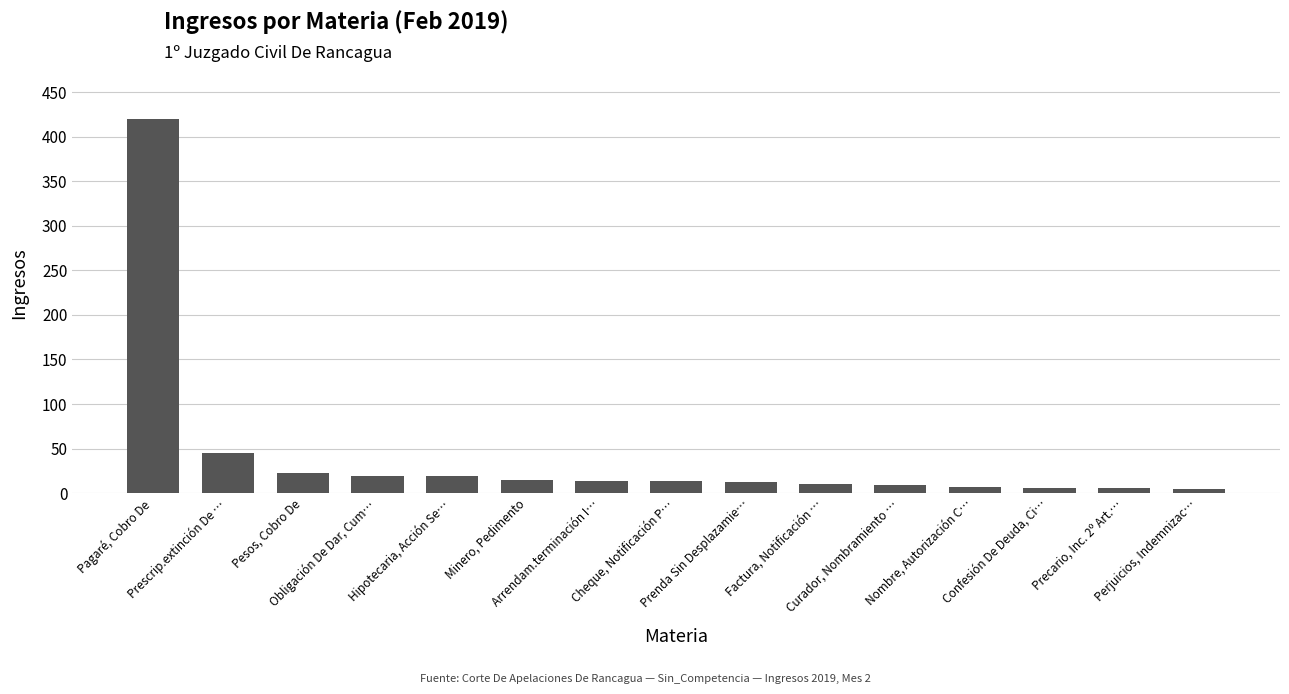

What is the greatest value displayed?

420